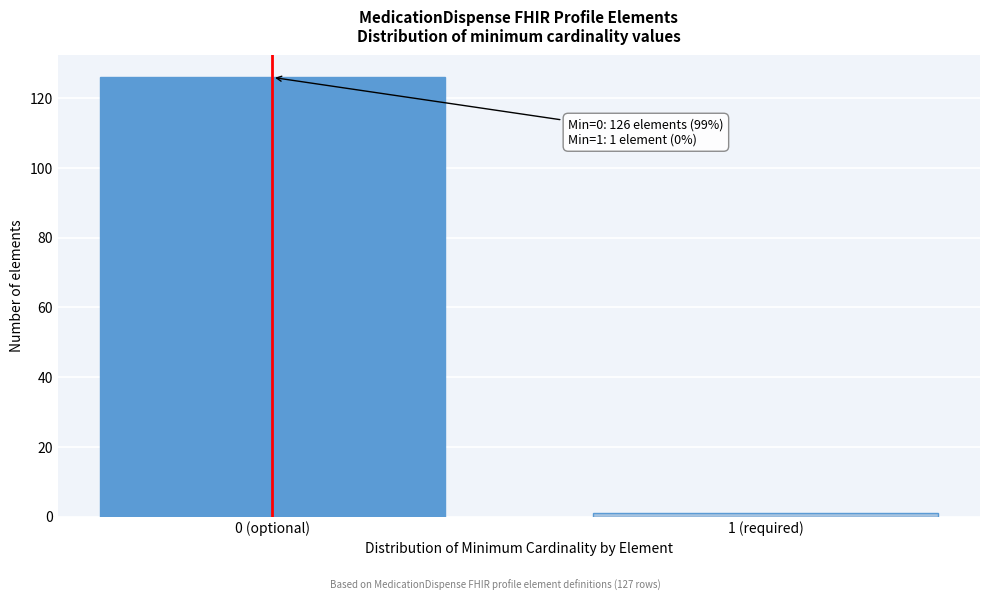

Reading right to left, what are all the values shown in this chart?

1 (required)=1	0 (optional)=126